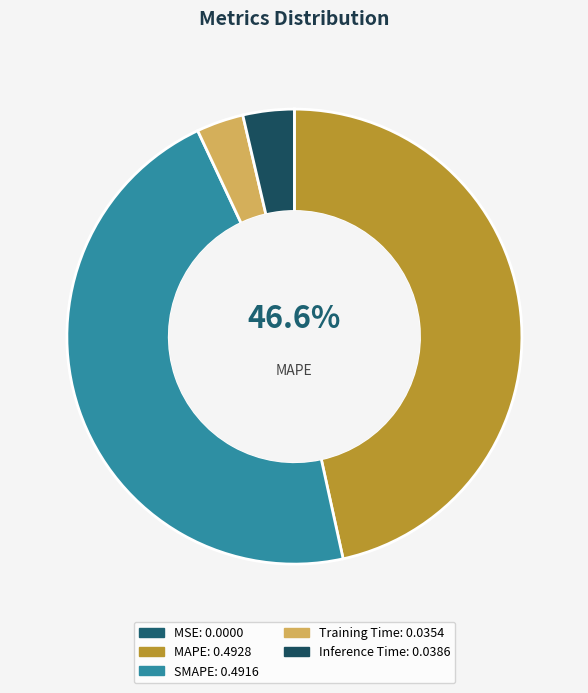

Does Training Time account for over 50% of the chart?

No